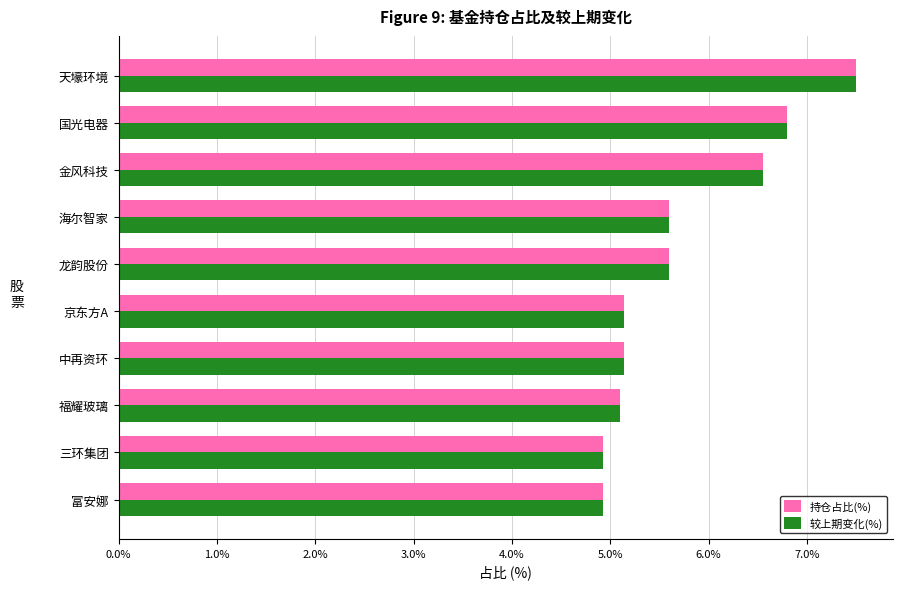

What is the minimum value for 持仓占比(%)?

4.9